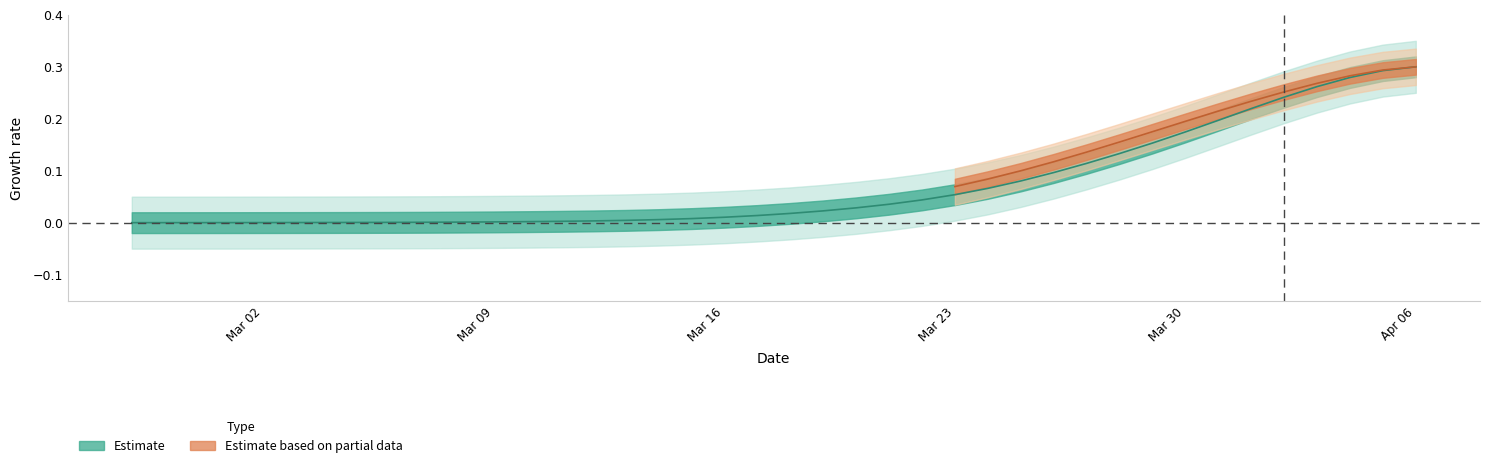

Does the chart have visible grid lines?

No